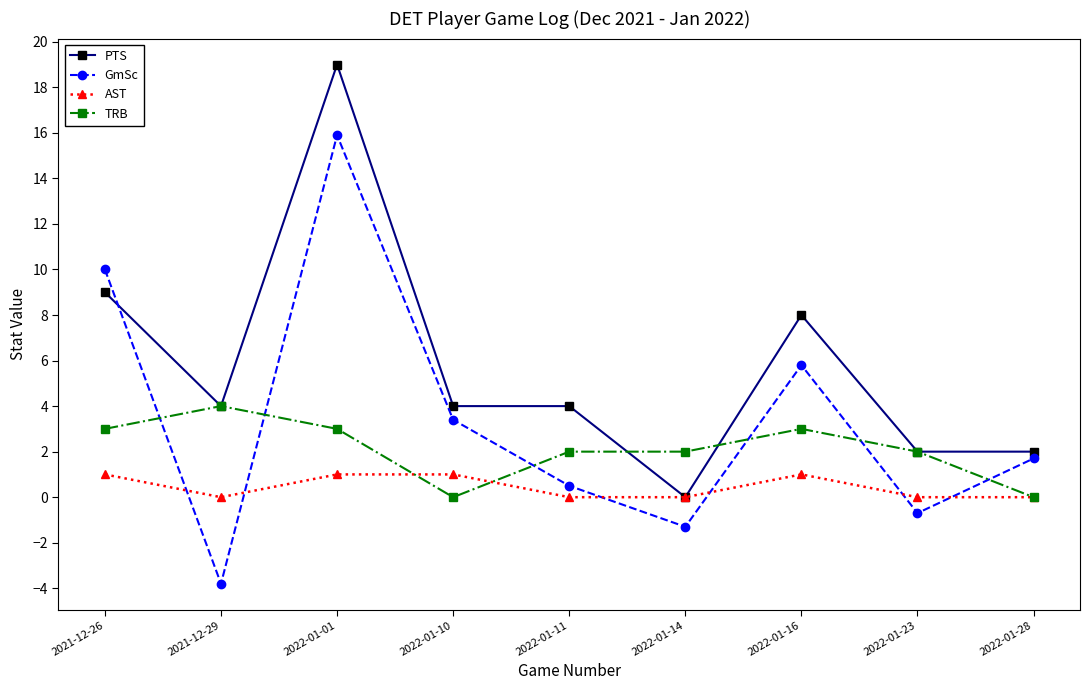

List the series in order of their overall mean, highest first.

PTS, GmSc, TRB, AST